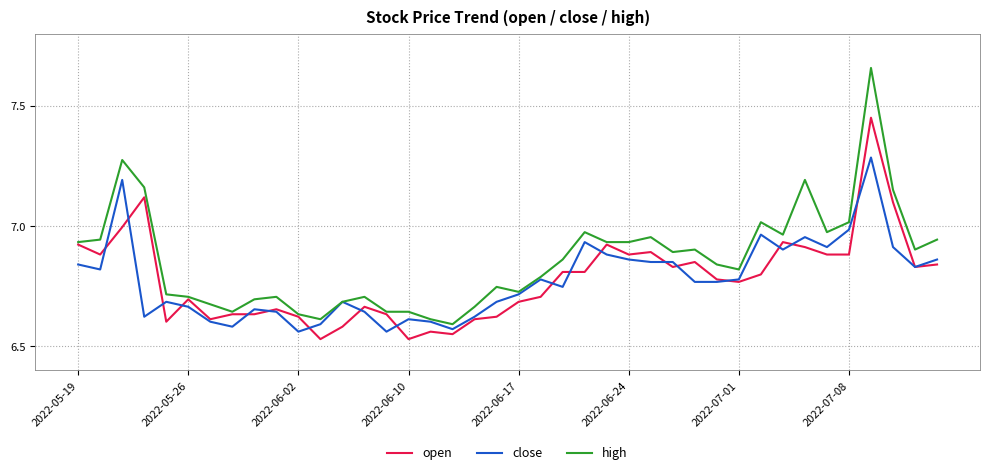

What is the sum of all high values?

274.4